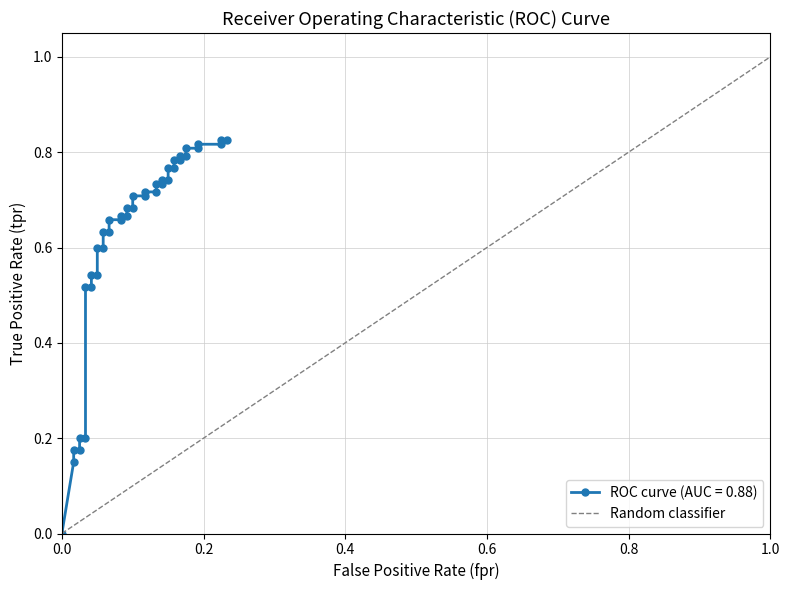

True or false: the data shows 1 at 0.0.

False